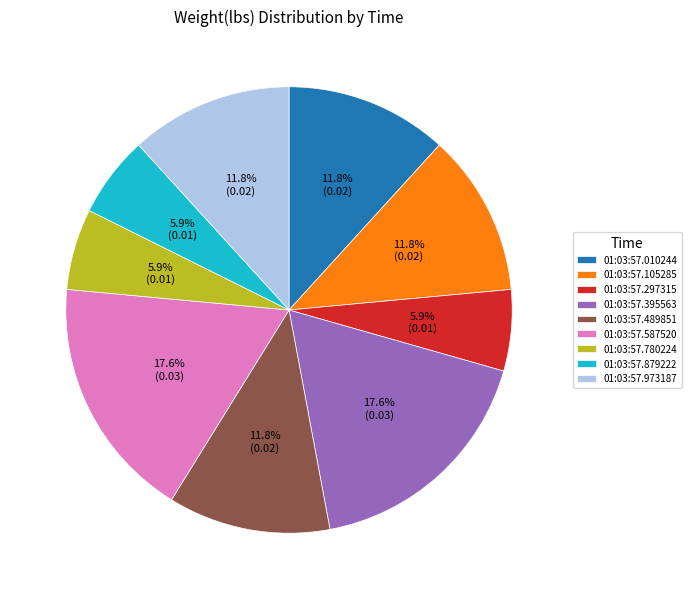

Combined, do 01:03:57.489851 and 01:03:57.587520 account for over 50%?

No